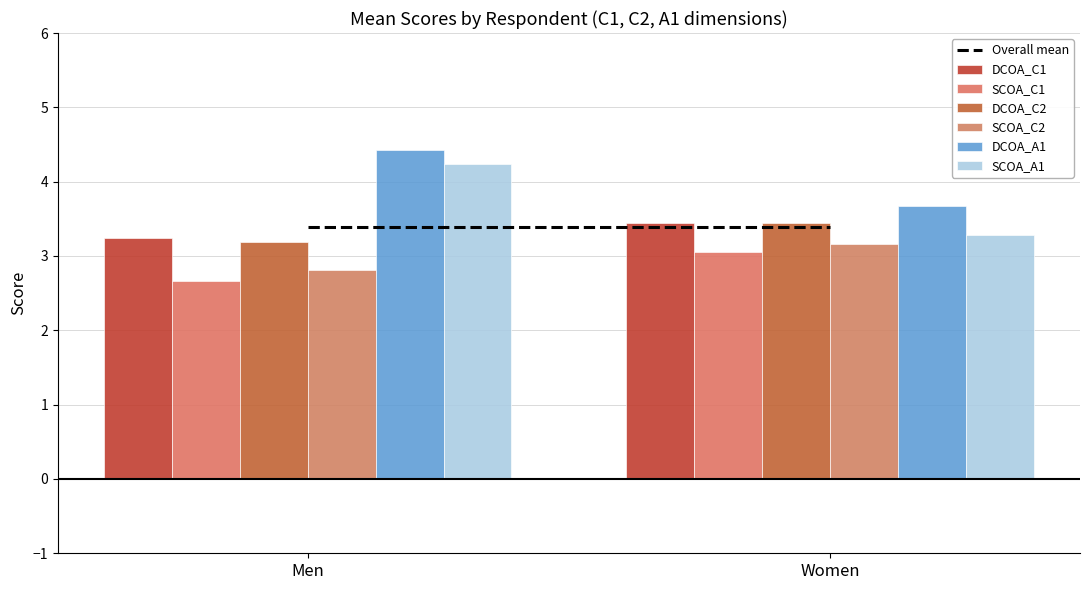

Which series has the largest total across all categories?

DCOA_A1